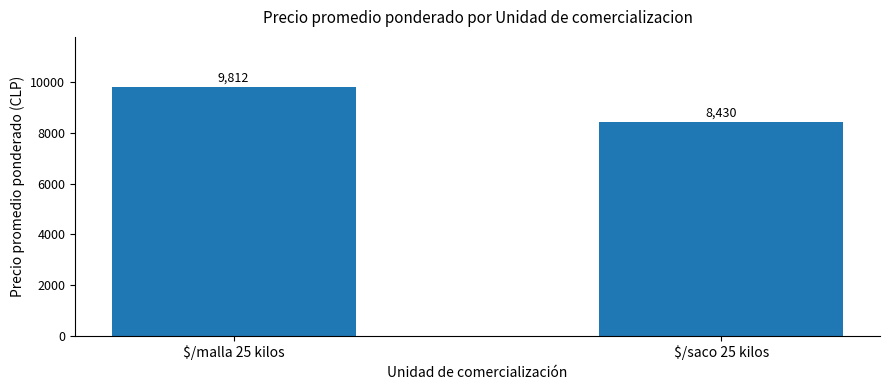

What is the value of the 1st bar from the left?

9812